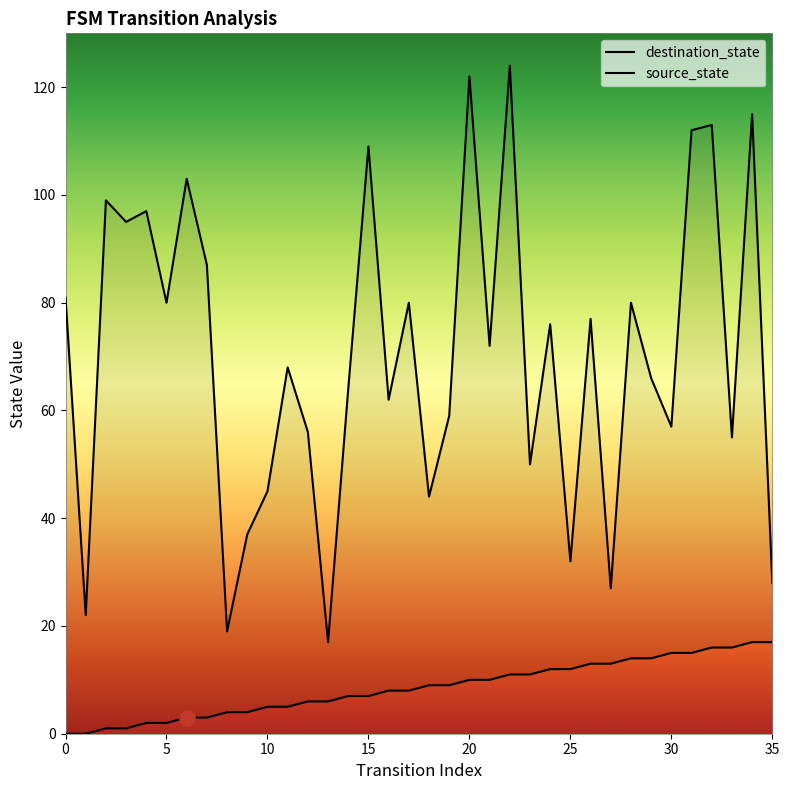

Which series reaches the maximum Y coordinate?

destination_state